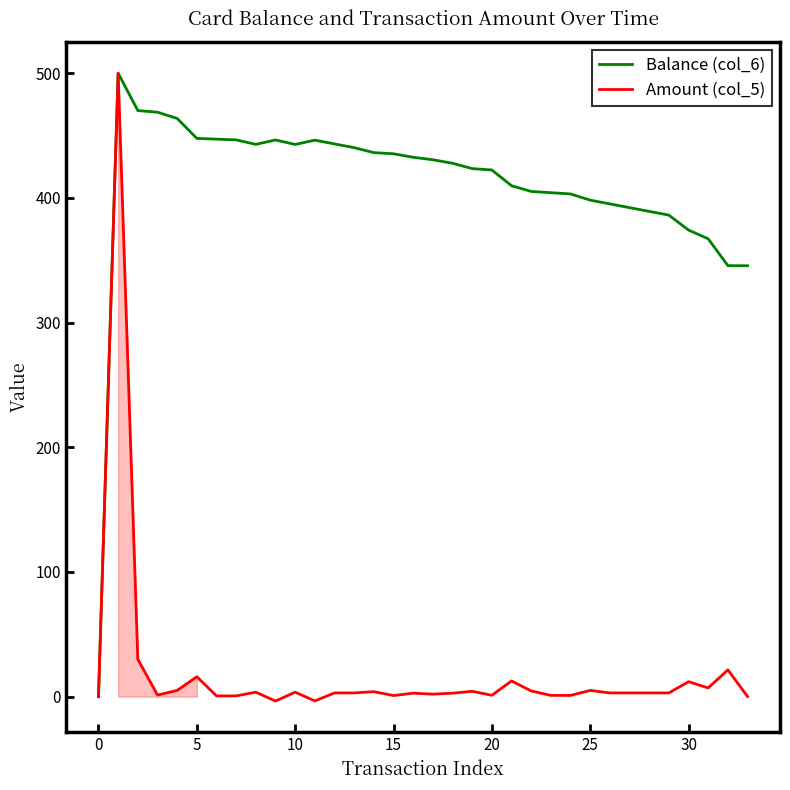

What is the greatest value displayed?

500.0